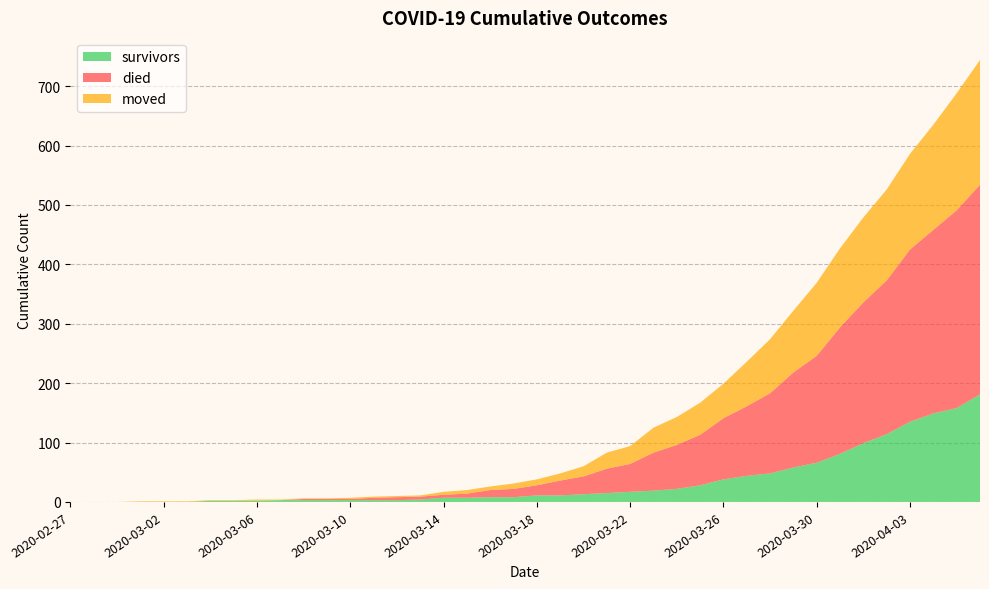

Reading left to right, extract all data points from this chart.

survivors: 0	0	0	0	0	0	2	2	2	3	3	3	3	3	3	4	7	7	8	8	11	11	13	15	17	19	22	28	38	44	48	58	66	81	99	114	135	149	158	181
died: 0	0	0	0	0	0	0	0	0	0	2	2	2	4	5	5	5	7	12	14	17	25	30	41	47	64	74	85	103	117	135	160	180	213	237	259	290	309	333	353
moved: 0	0	0	1	1	1	1	1	2	1	1	1	2	2	2	2	5	6	6	9	10	12	17	27	30	42	47	54	58	75	91	104	123	133	143	153	161	177	197	210